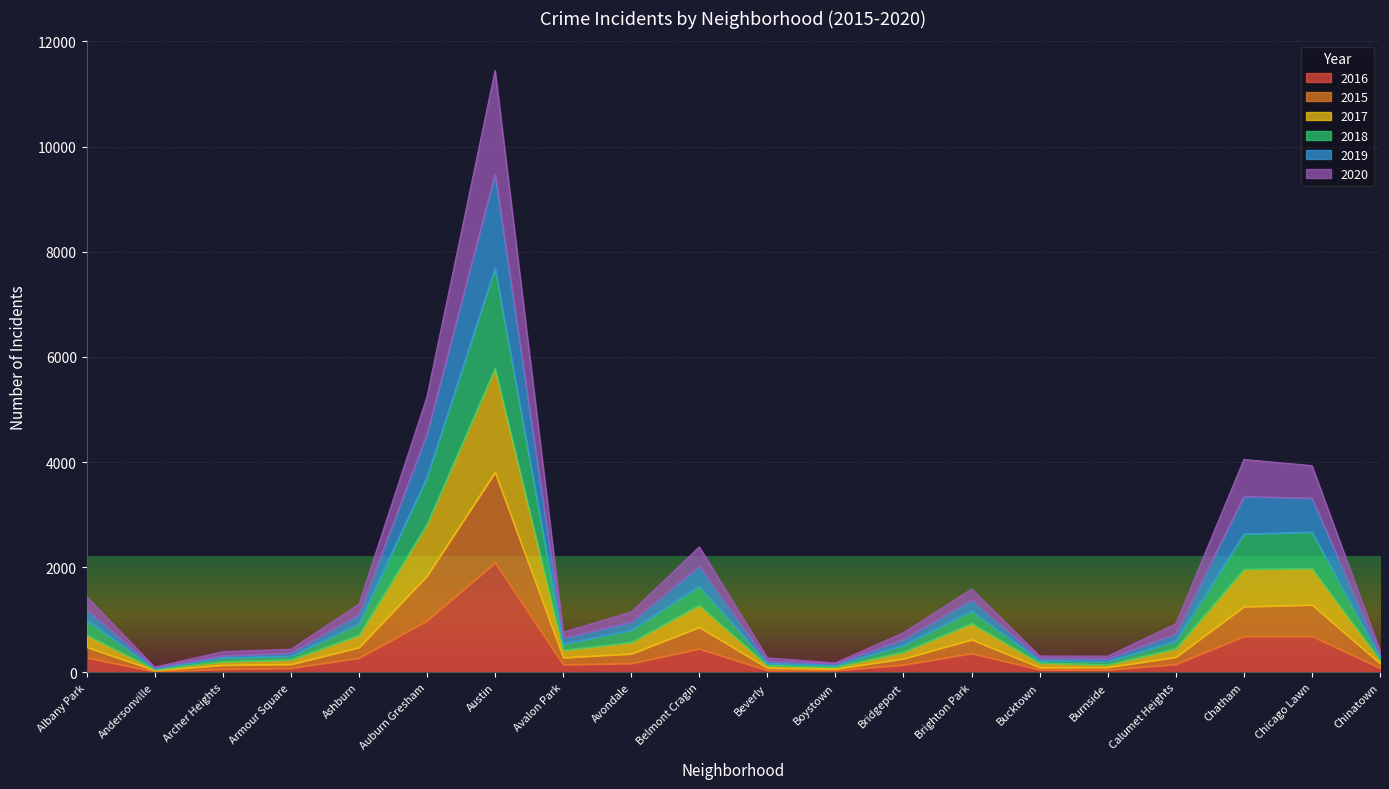

Which has a higher value, Chatham or Armour Square?

Chatham